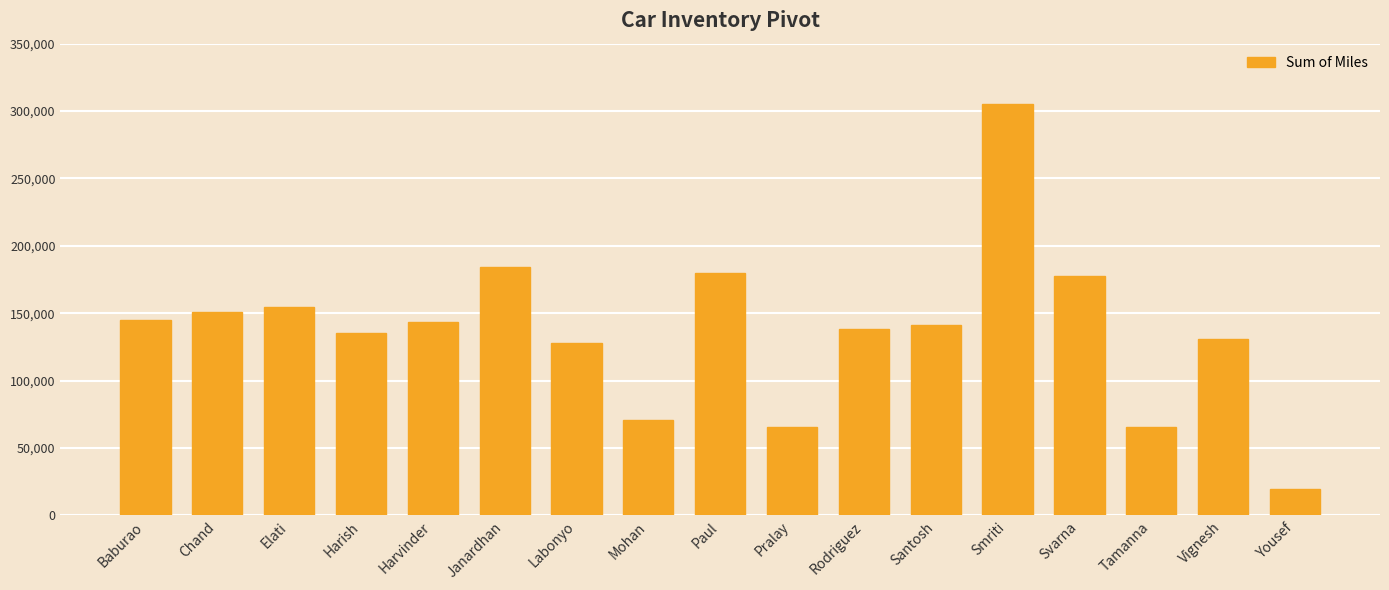

What is the label of the 2nd bar from the left?

Chand